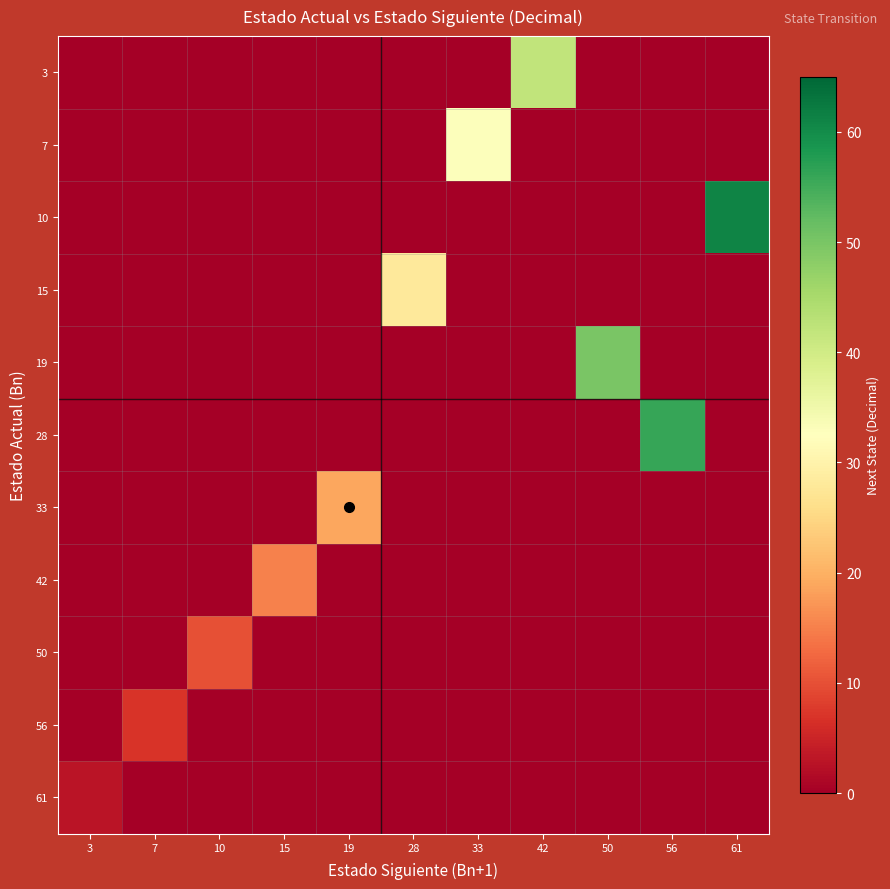

At which category is the sum across all series the highest?

61